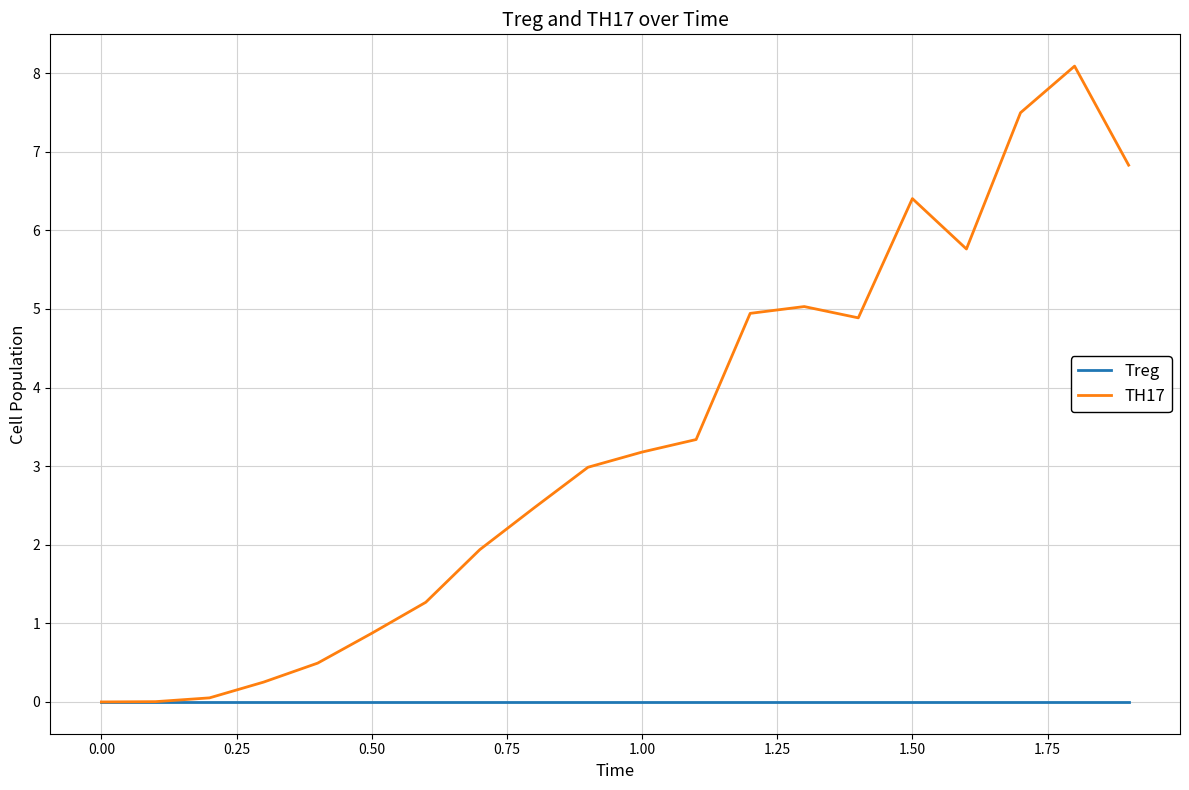

Which series has the largest total across all categories?

TH17